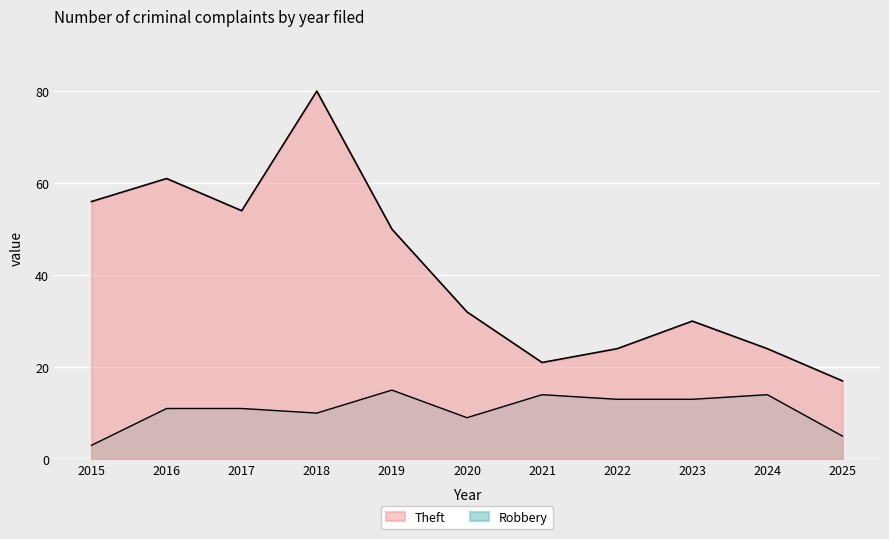

What are all the series names shown in the legend?

Theft, Robbery